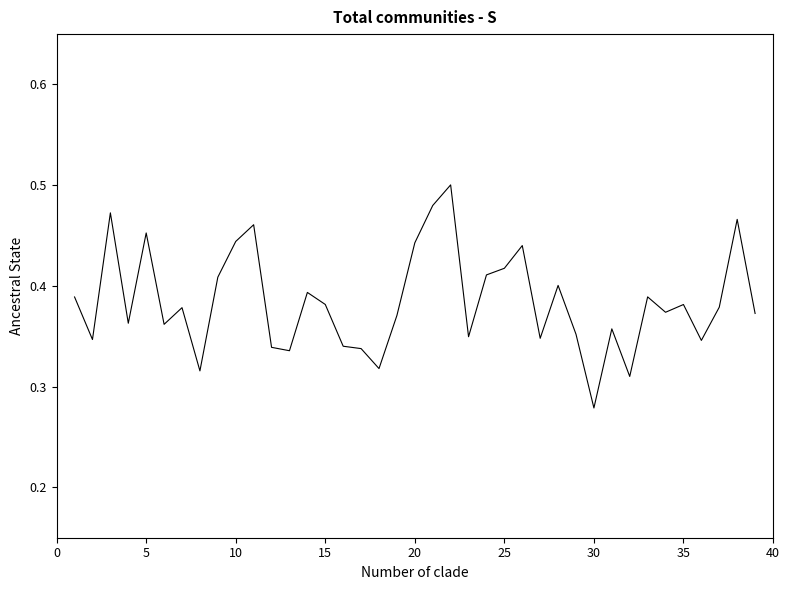

True or false: there are more than 2 points higher than both neighbors.

True